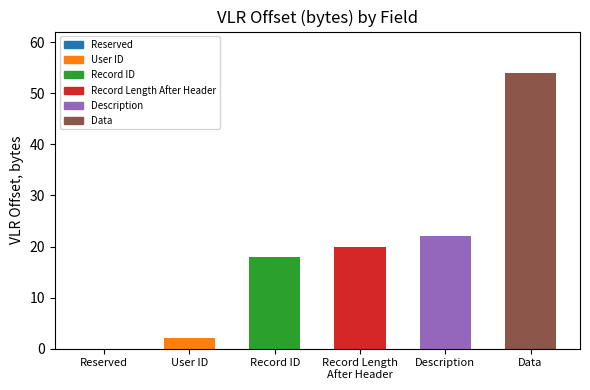

Approximately how many times larger is the value at User ID compared to Record Length After Header?

0.1